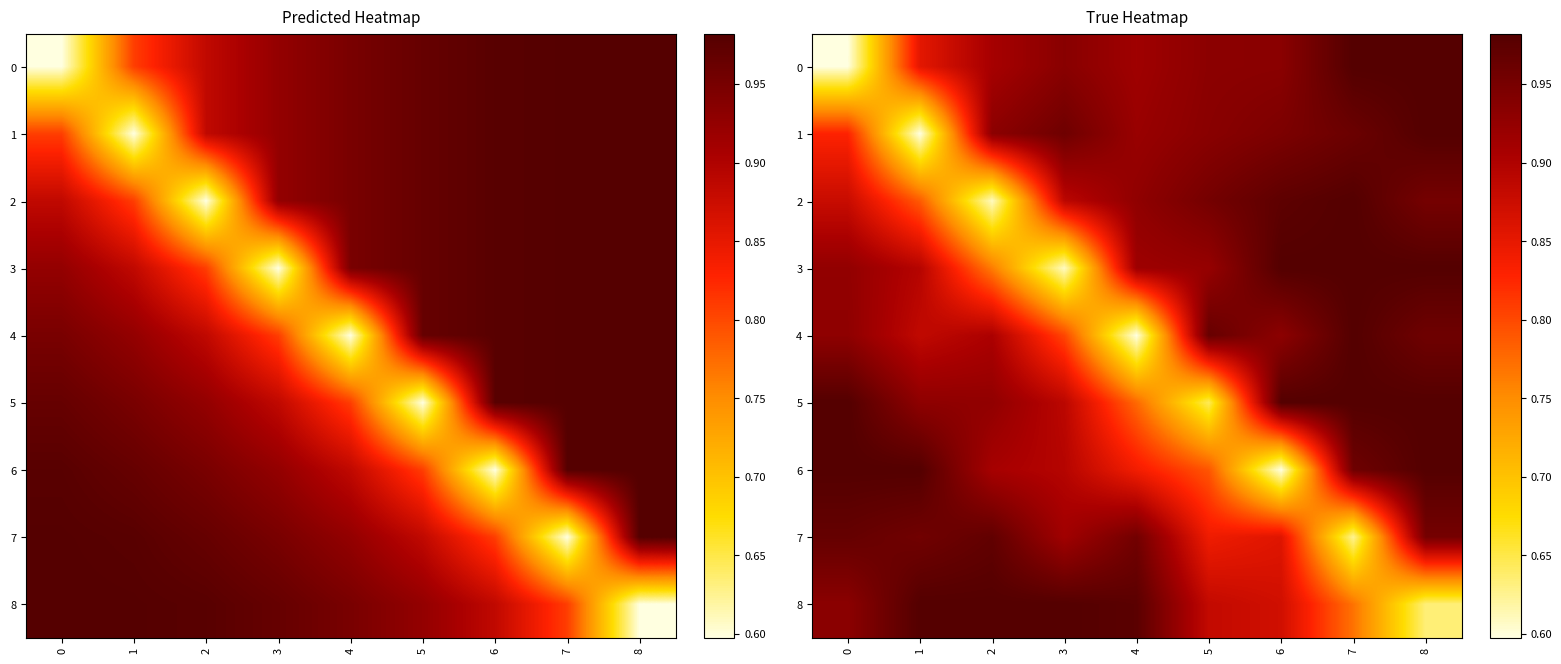

Rank the series at 0 from highest to lowest value.

5, 6, 7, 8, 4, 3, 2, 1, 0